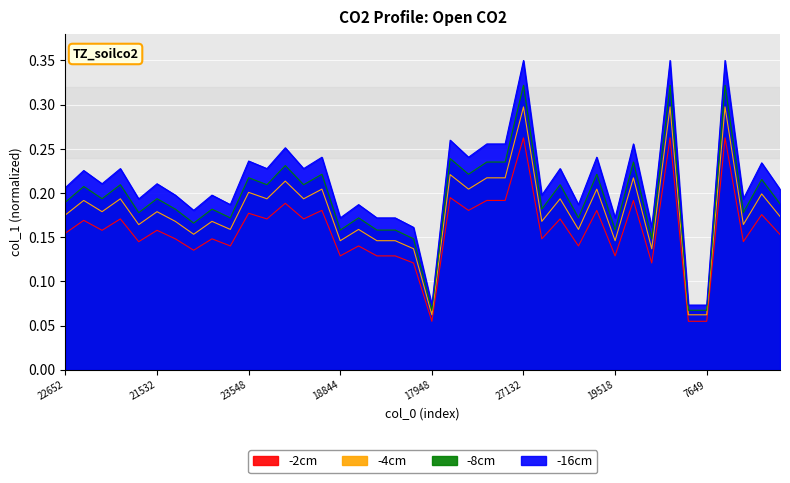

How many interior local peaks (higher than both neighbors) does the data have?

16